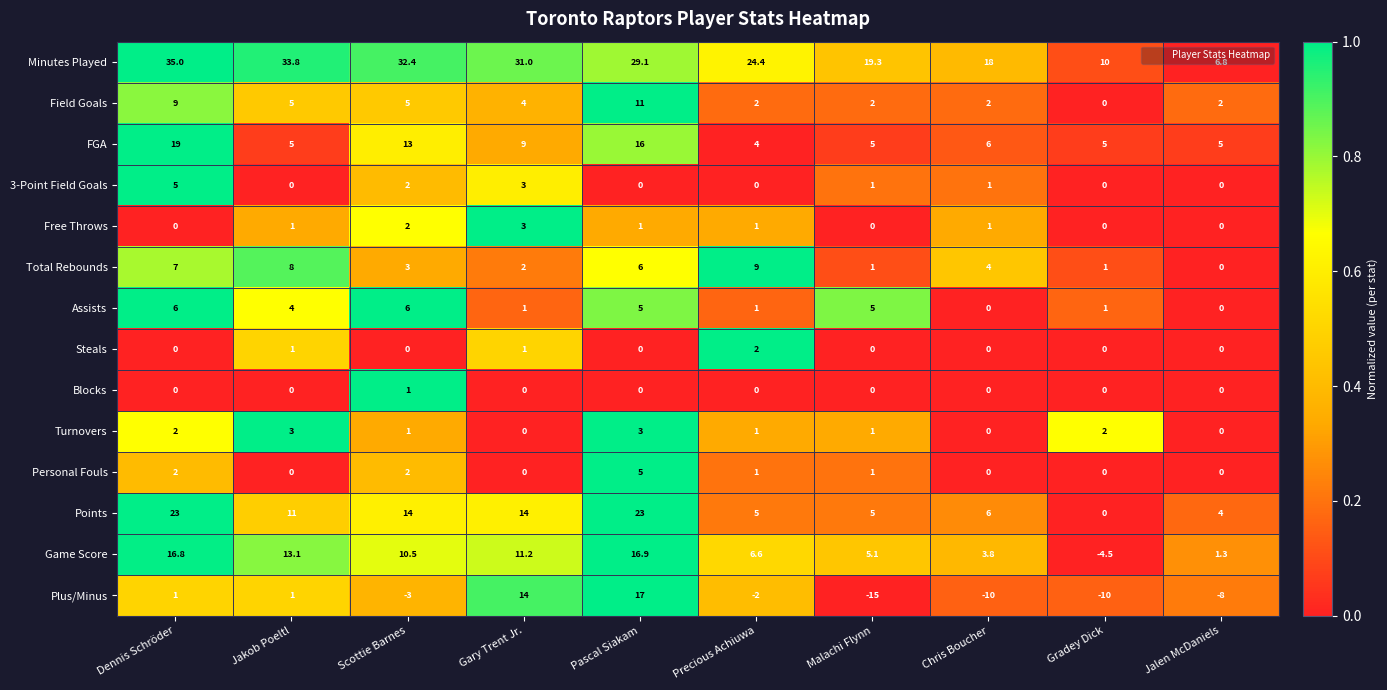

Is the value of Field Goals at Dennis Schröder greater than the value of Assists at Gary Trent Jr.?

Yes